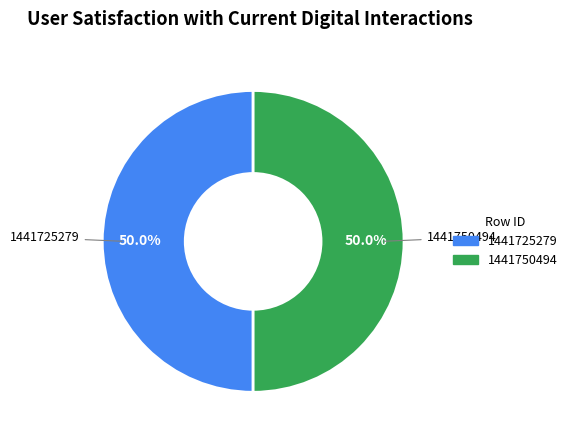

Approximately how many times larger is the value at 1441725279 compared to 1441750494?

1.0